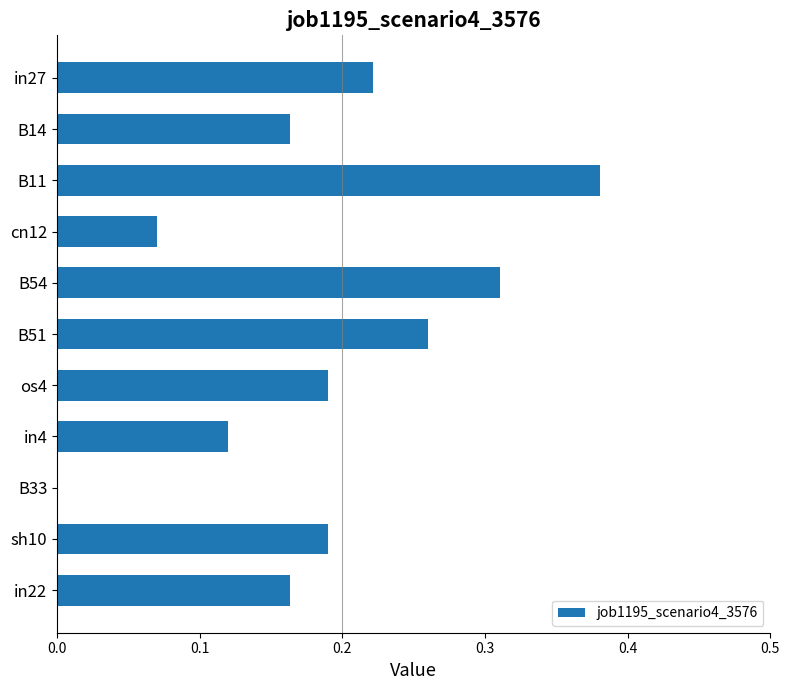

Which label corresponds to the largest value in the chart?

B11